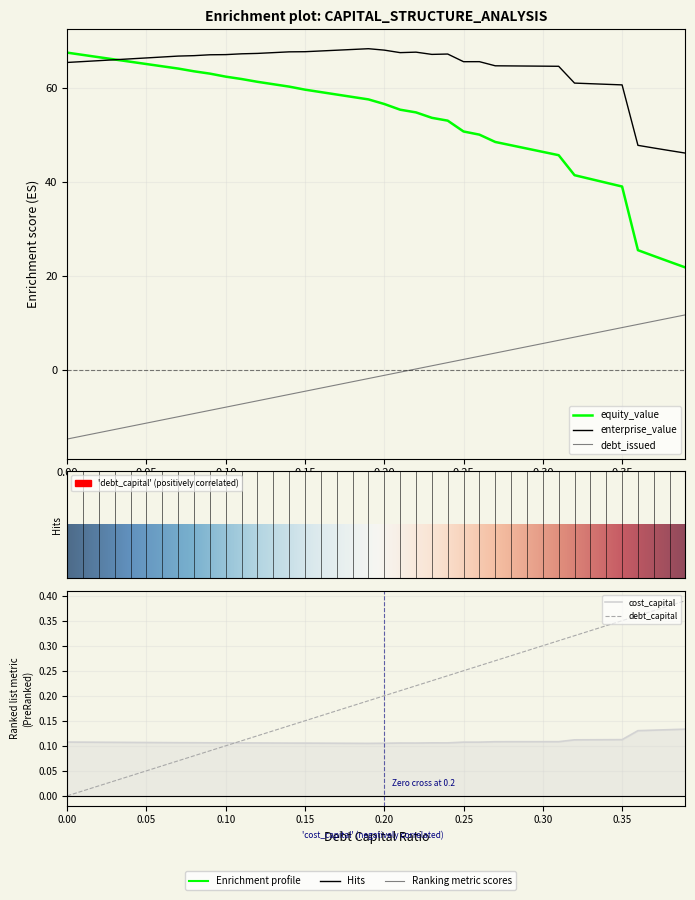

Is this an area chart (filled region under the line)?

No